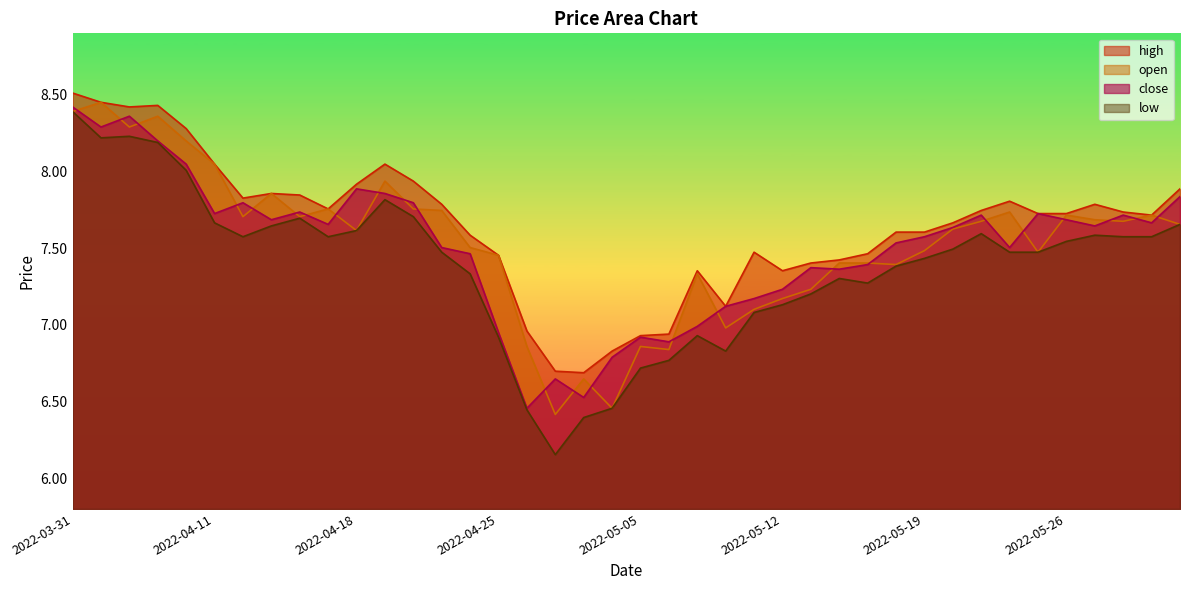

What is the difference between the maximum and minimum values in the high series?

1.8